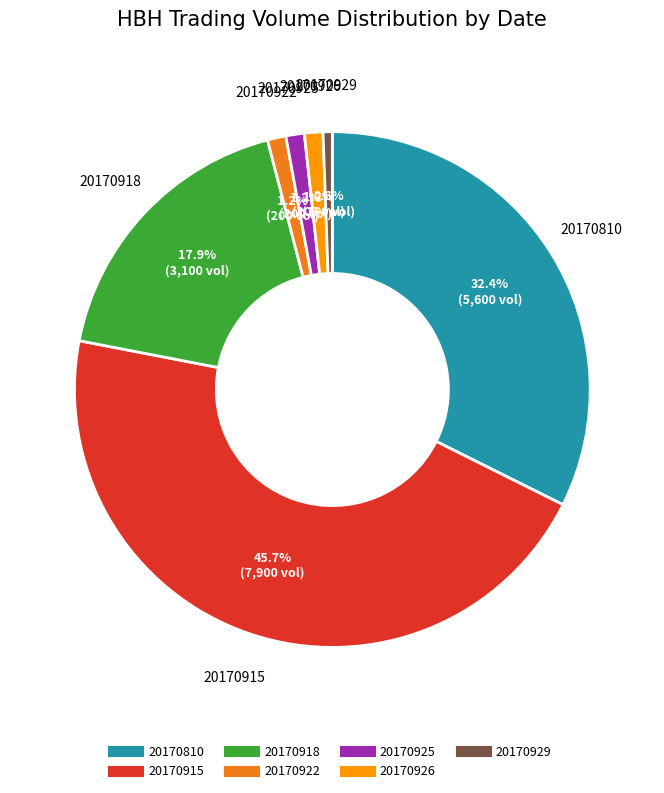

How many segments does this pie chart have?

7